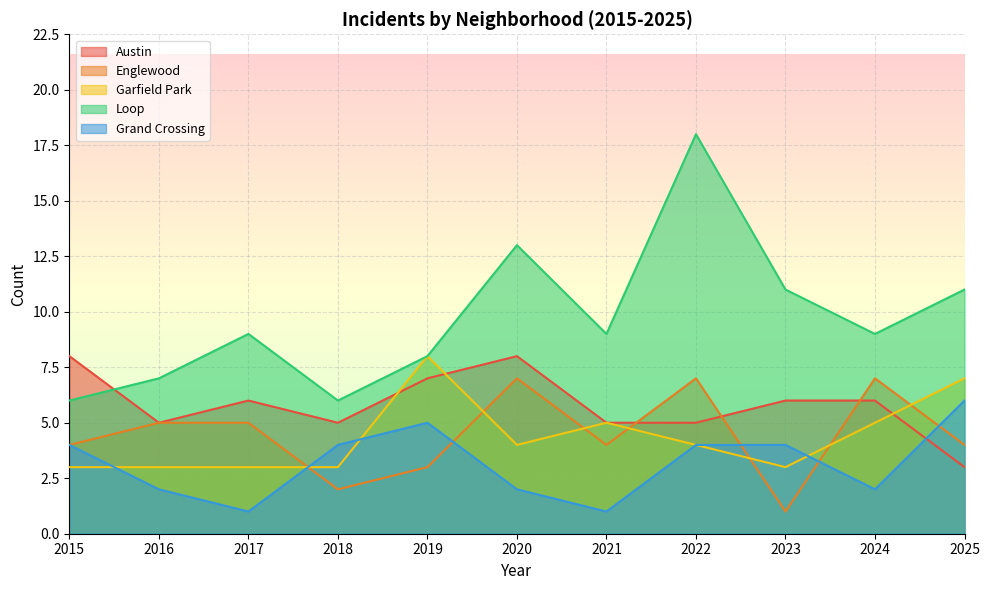

Where do Englewood and Austin first cross each other?

2021 and 2022